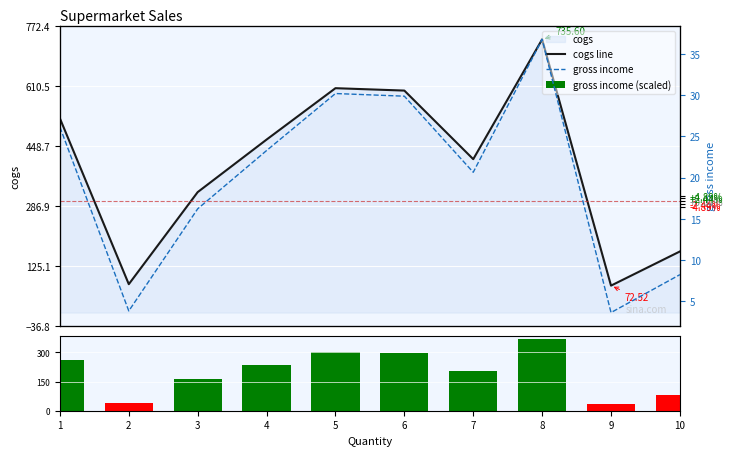

The value of gross income (scaled) at 1 is 133.8. True or false?

False